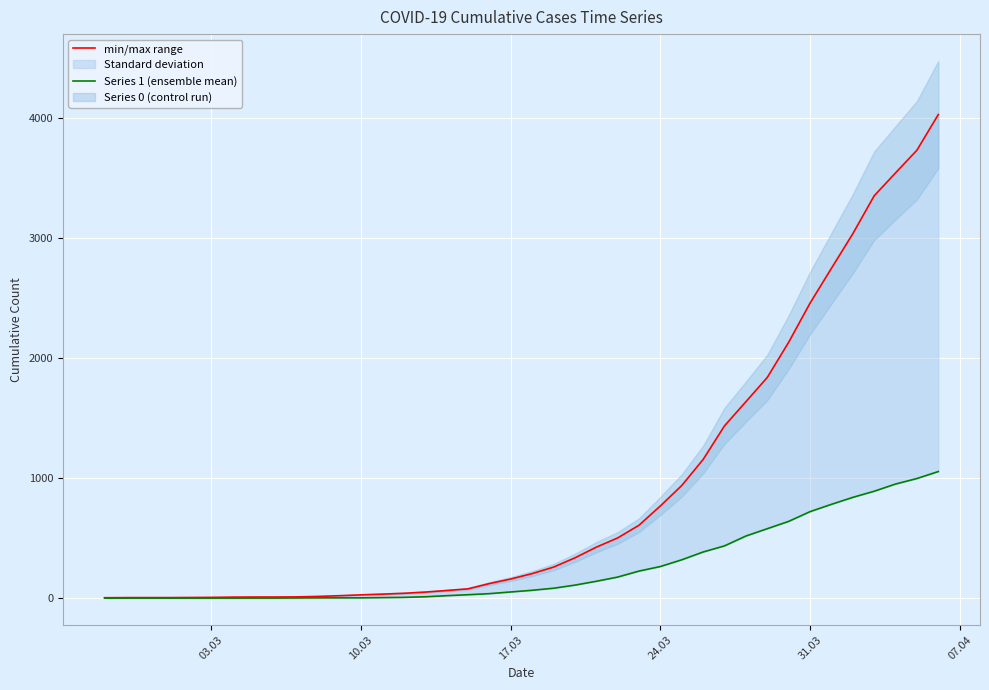

Where is 0 nearest to the value 527?

2020-03-28